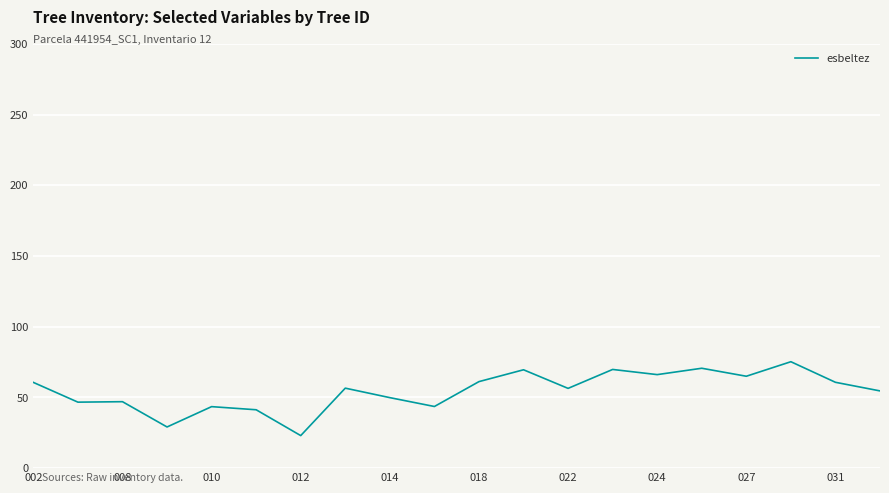

What is the minimum value shown in the chart?

23.0